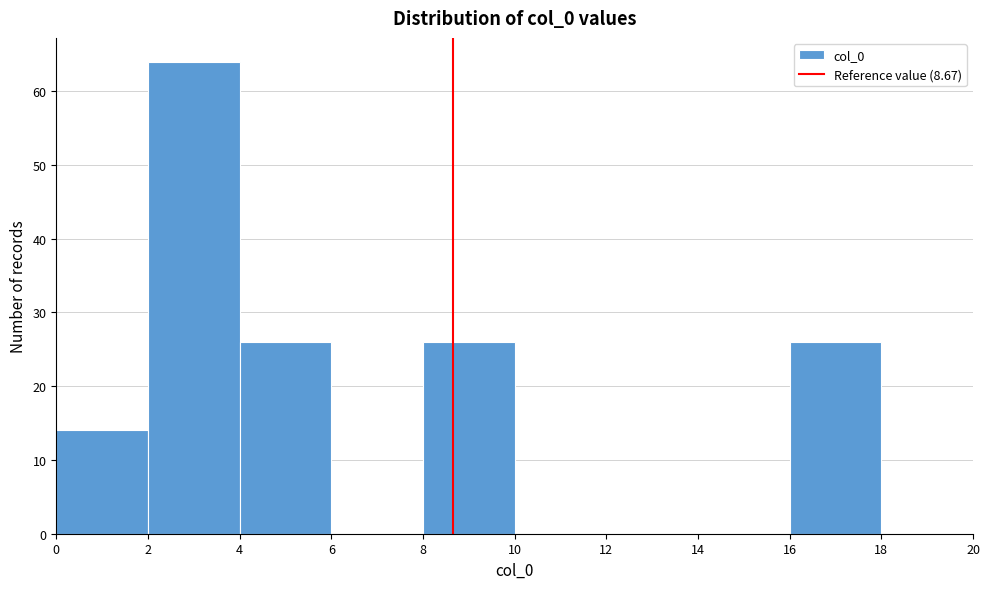

Which range on the x-axis has the tallest bar?

2 to 4